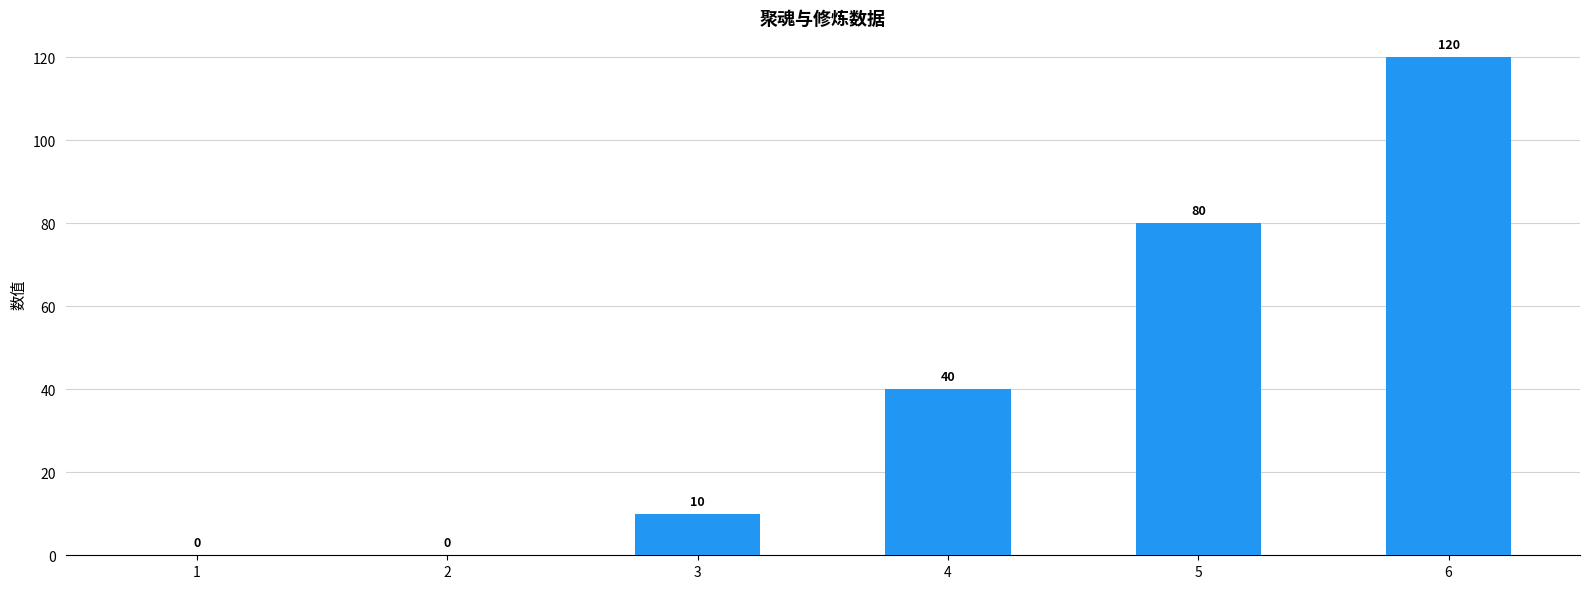

What is the sum of the values at 4 and 1?

40